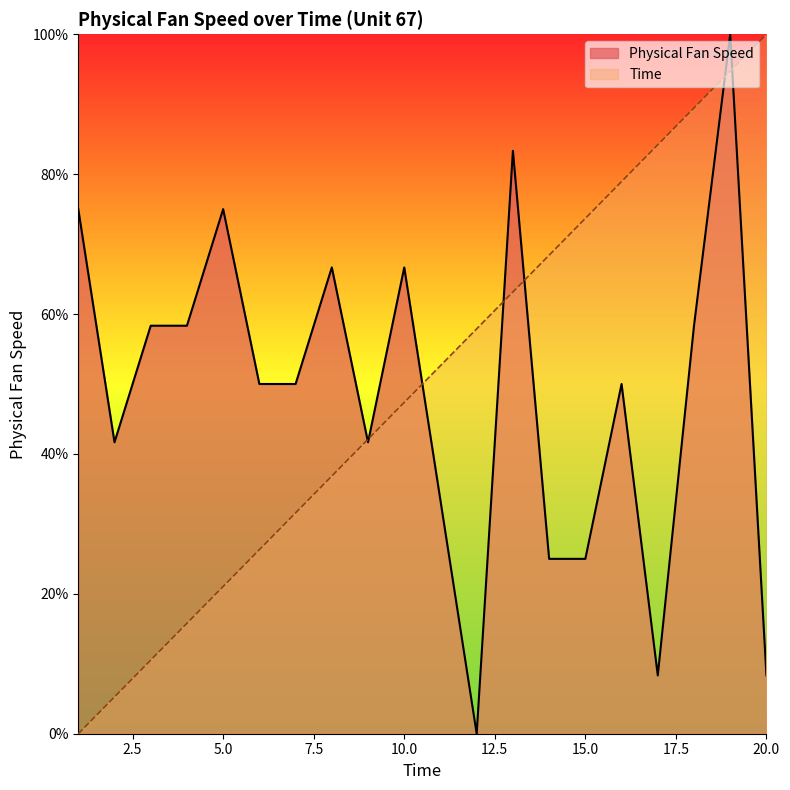

True or false: Time has more than 1 points higher than both neighbors.

False